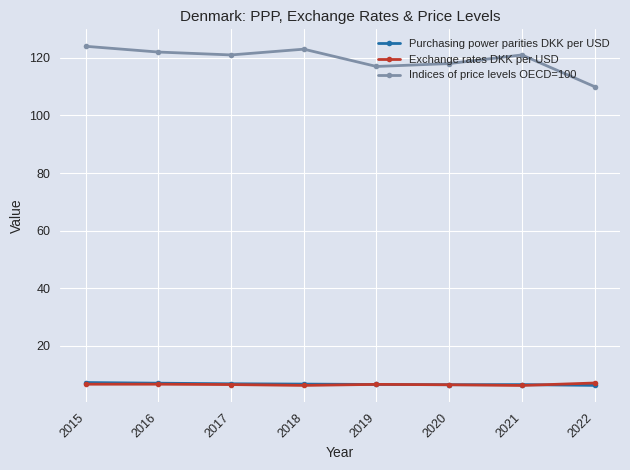

The value of Indices of price levels OECD=100 at 2018 is 123.0. True or false?

True